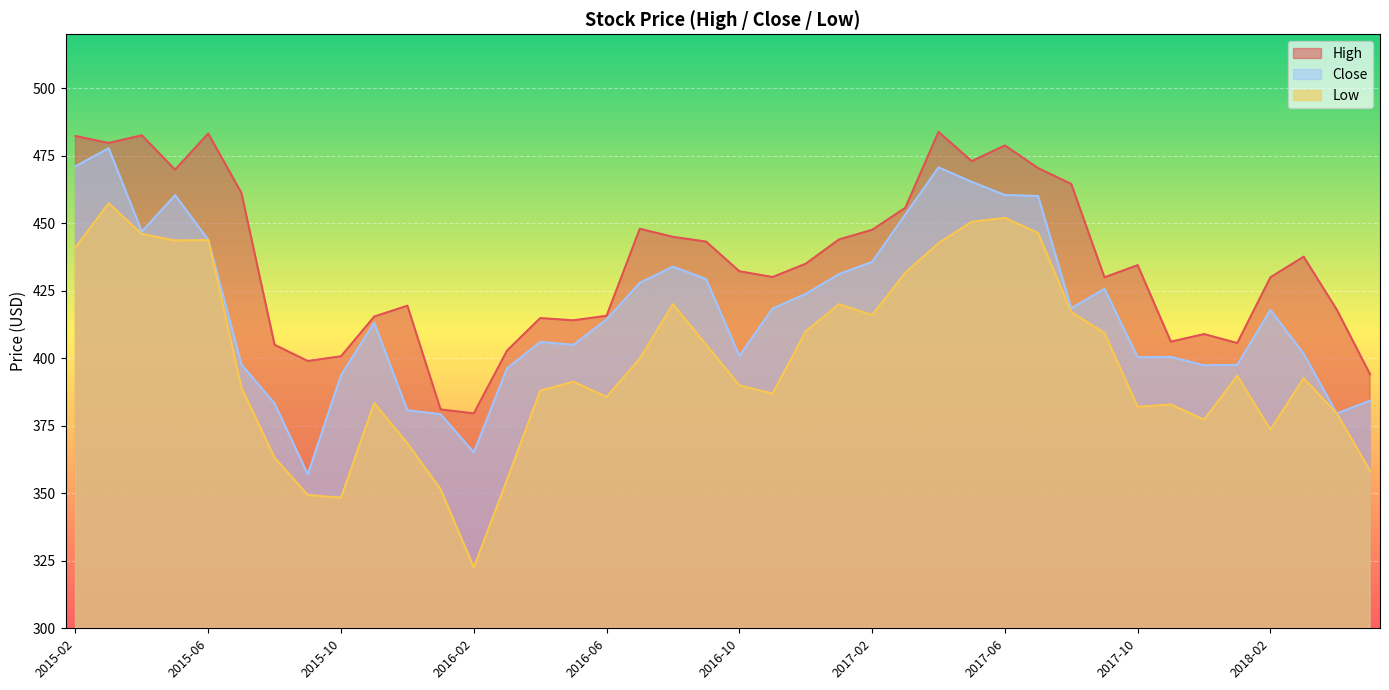

Where is the first local maximum for High?

2015-04